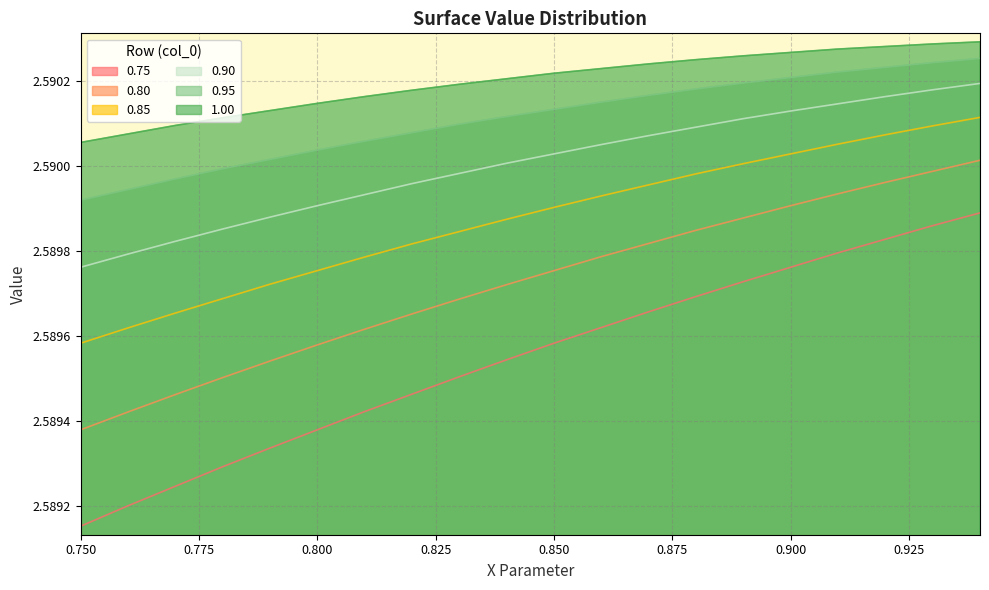

What is the sum of all 0.80 values?

51.8